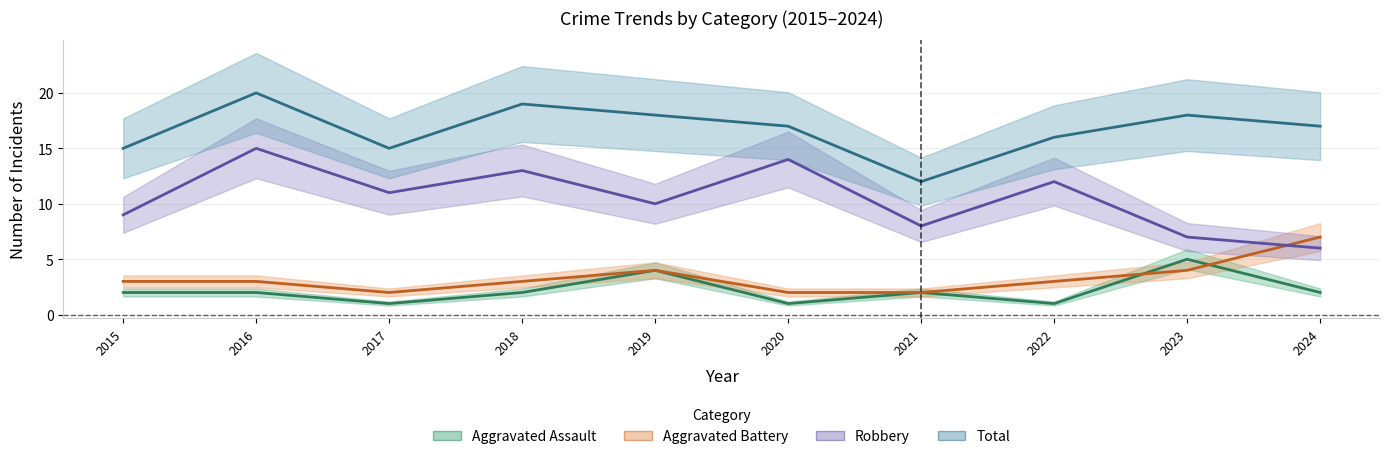

What is the difference between the maximum and second lowest values in the Total series?

5